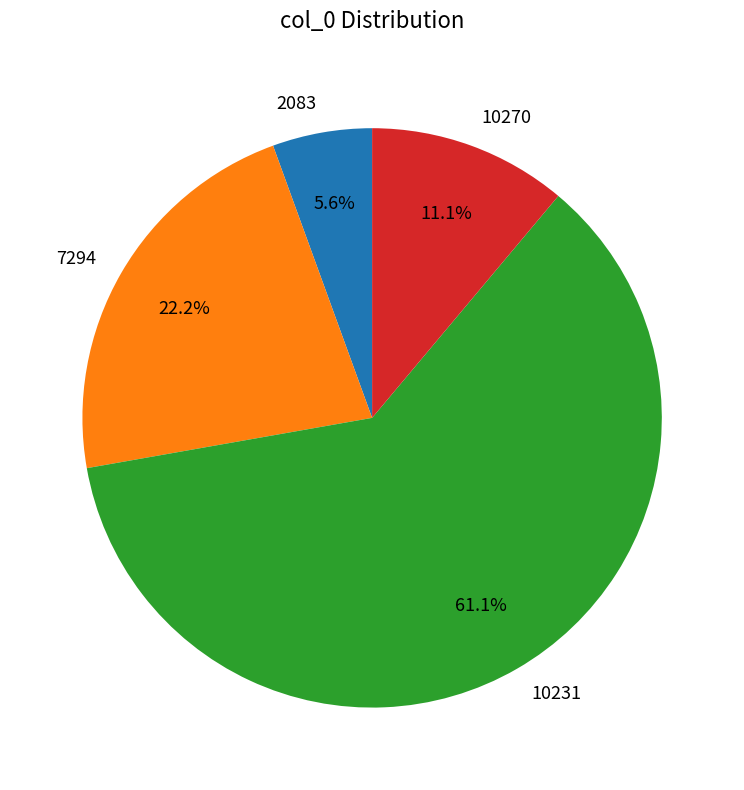

To the nearest percent, what portion does 10270 represent?

11%